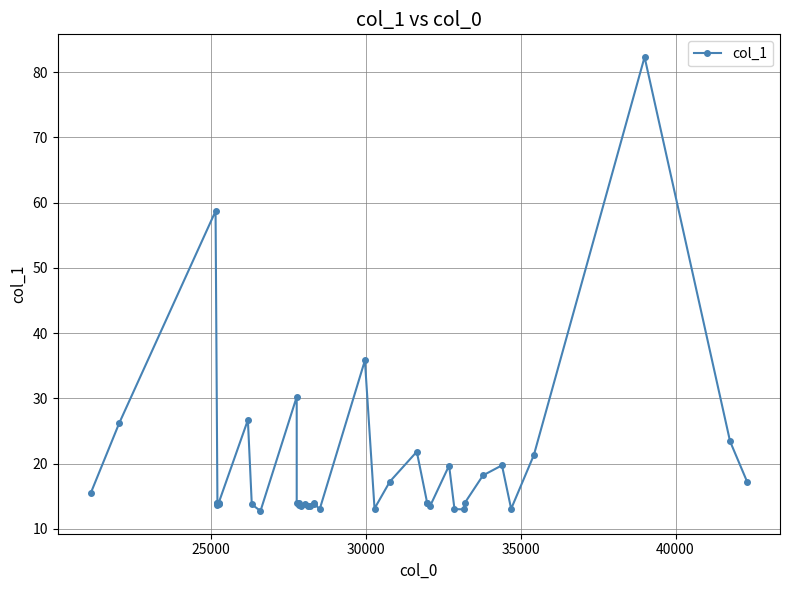

The value at 23 is 3.9. True or false?

False